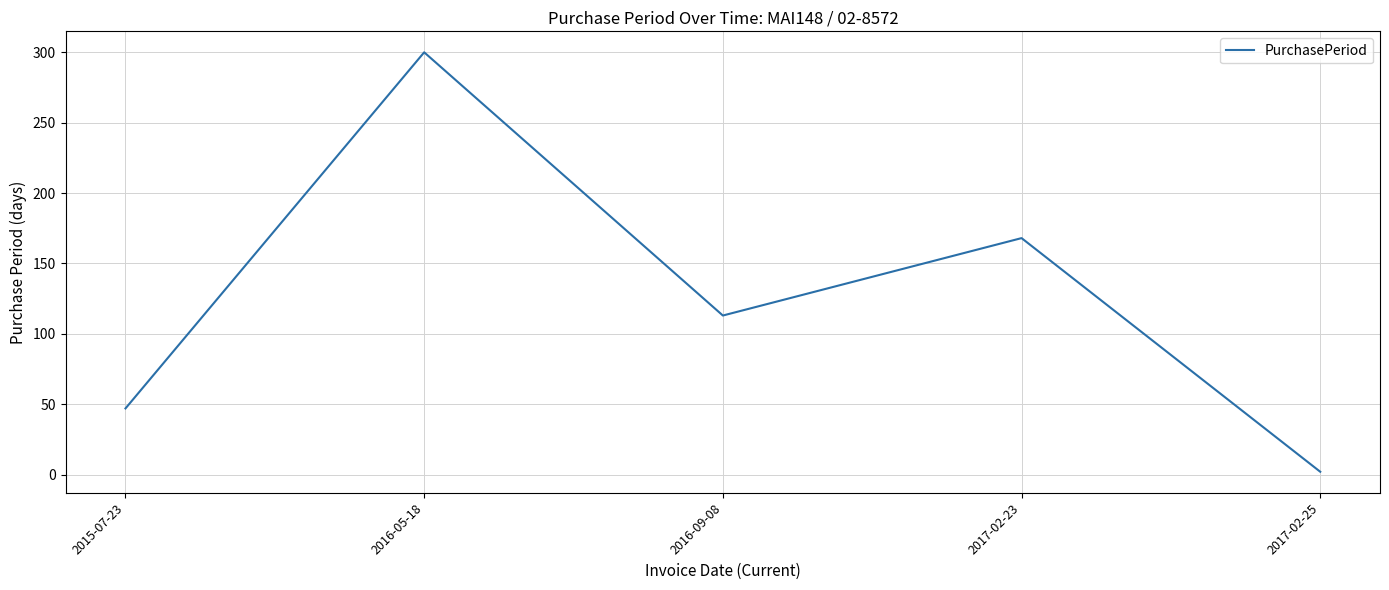

Reading left to right, list all the values displayed in this chart.

47	300	113	168	2